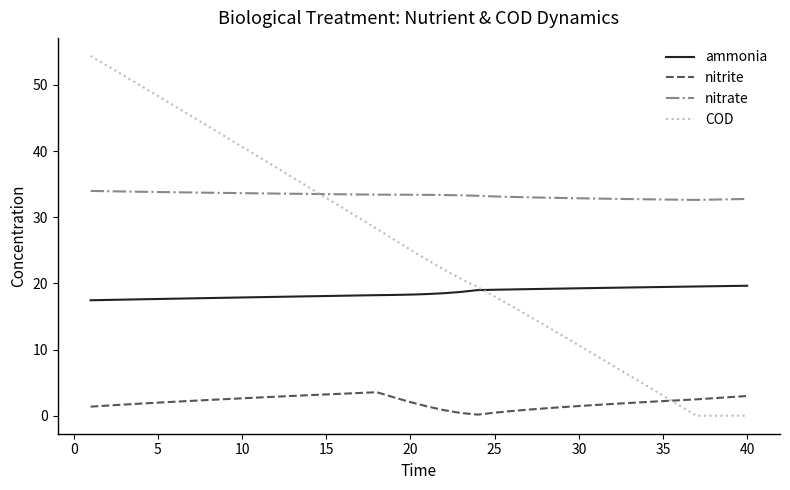

Which series has the largest total across all categories?

nitrate